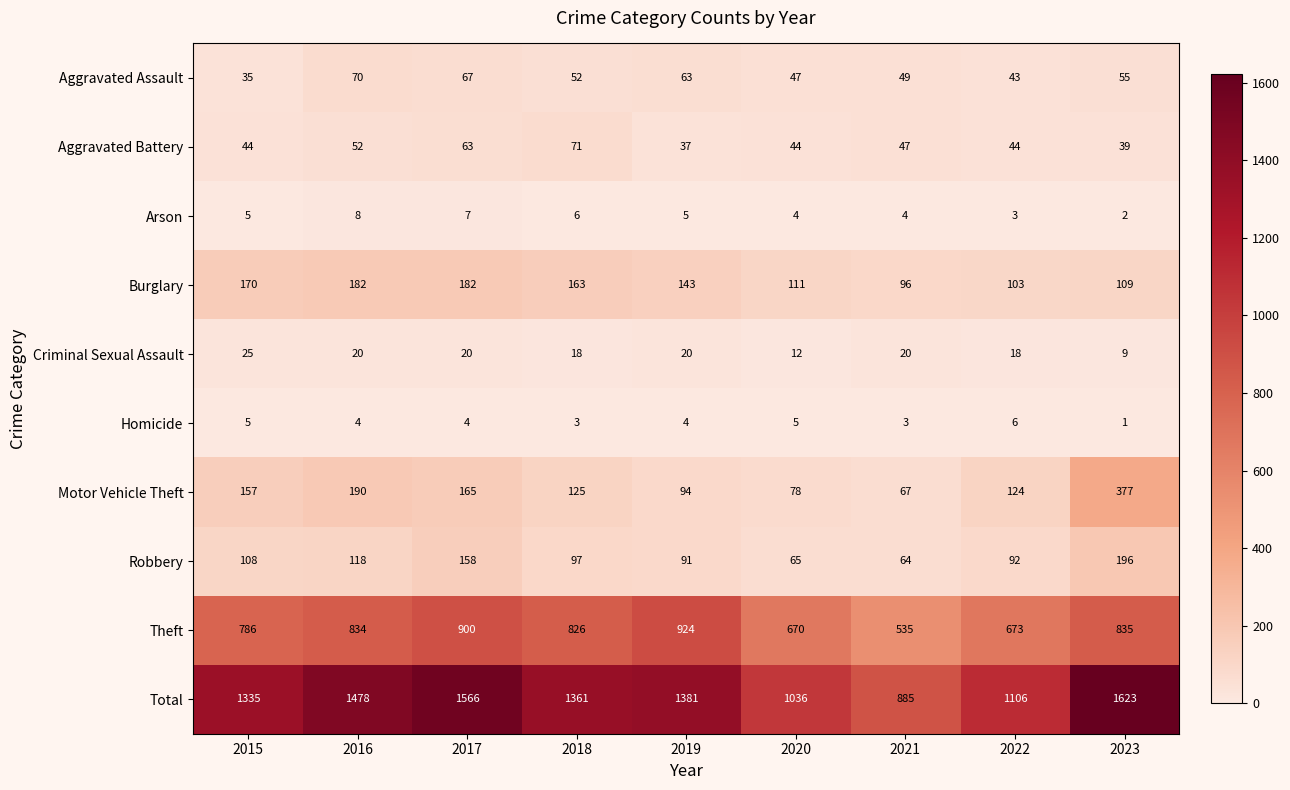

What is the total value across all series at 2023?

3246